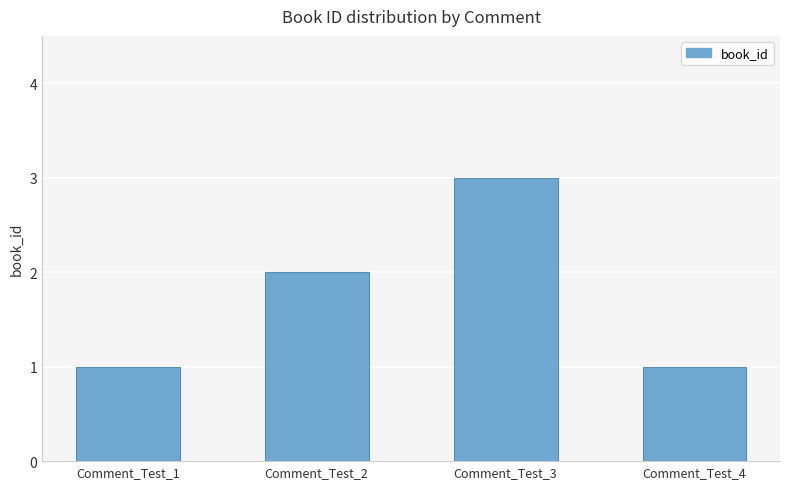

What is the change in value from Comment_Test_1 to Comment_Test_3?

+2